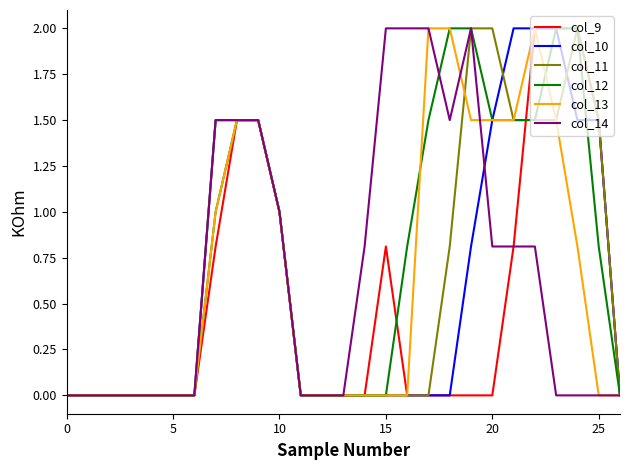

What is the highest value of the col_14 series?

2.0